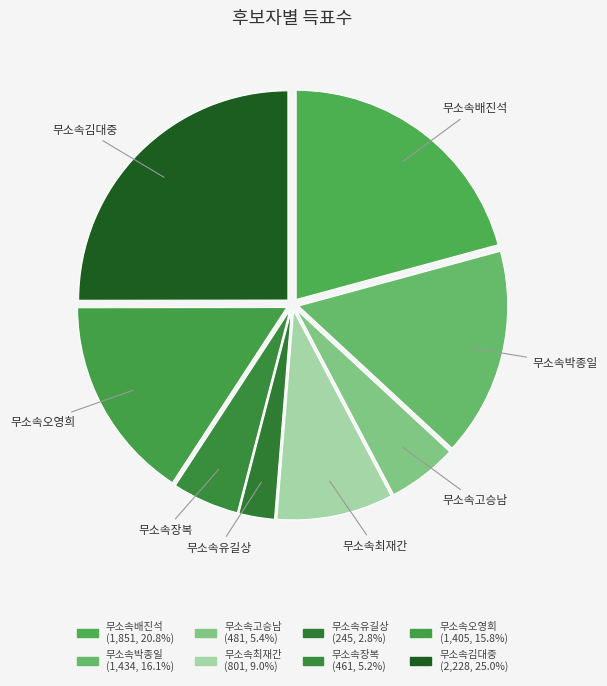

Does any single category account for the majority?

No